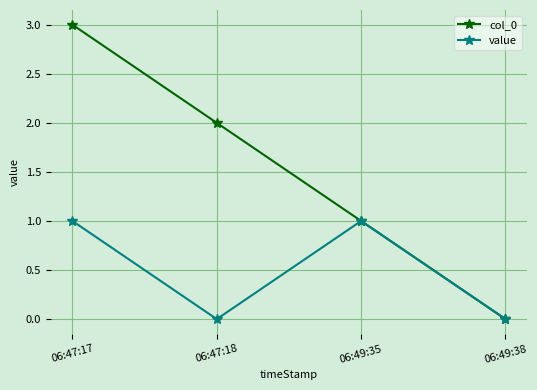

What is the difference between the value values at 06:49:38 and 06:47:17?

1